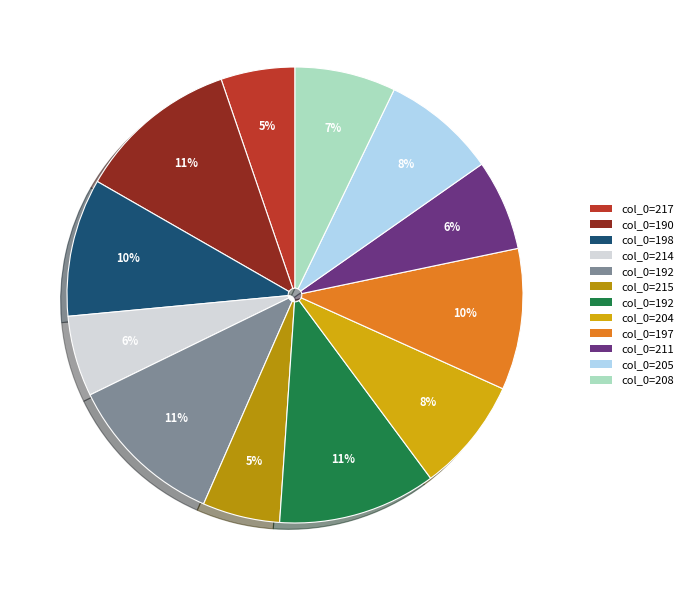

Count the number of slices in the pie.

12